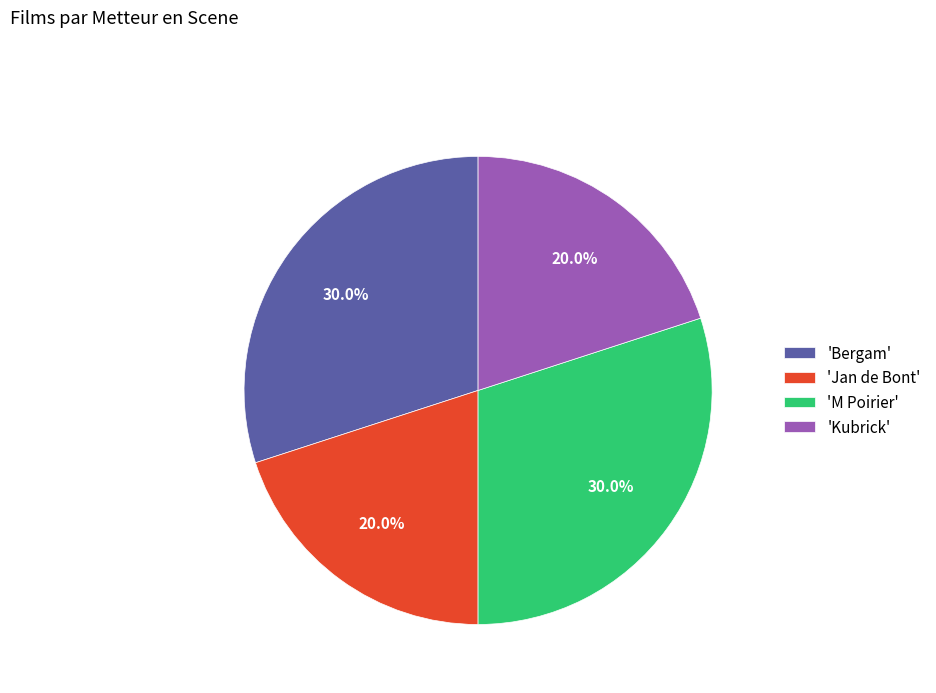

Does any single category account for the majority?

No